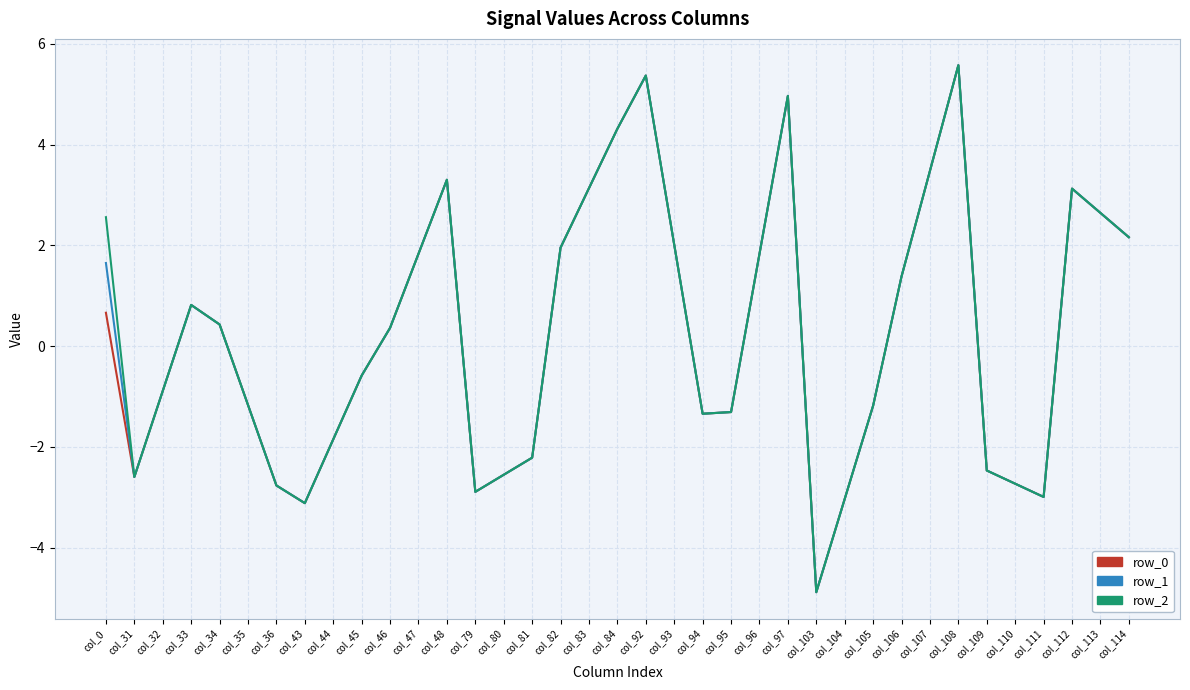

Is the value of row_0 at col_43 greater than the value of row_1 at col_84?

No